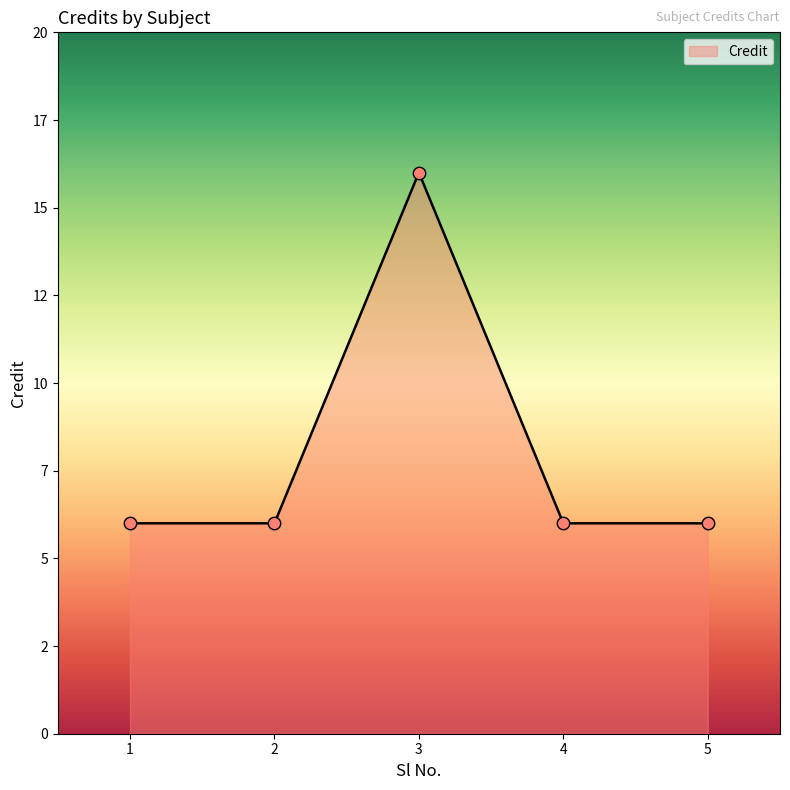

Between 4 and 2, which is larger?

4